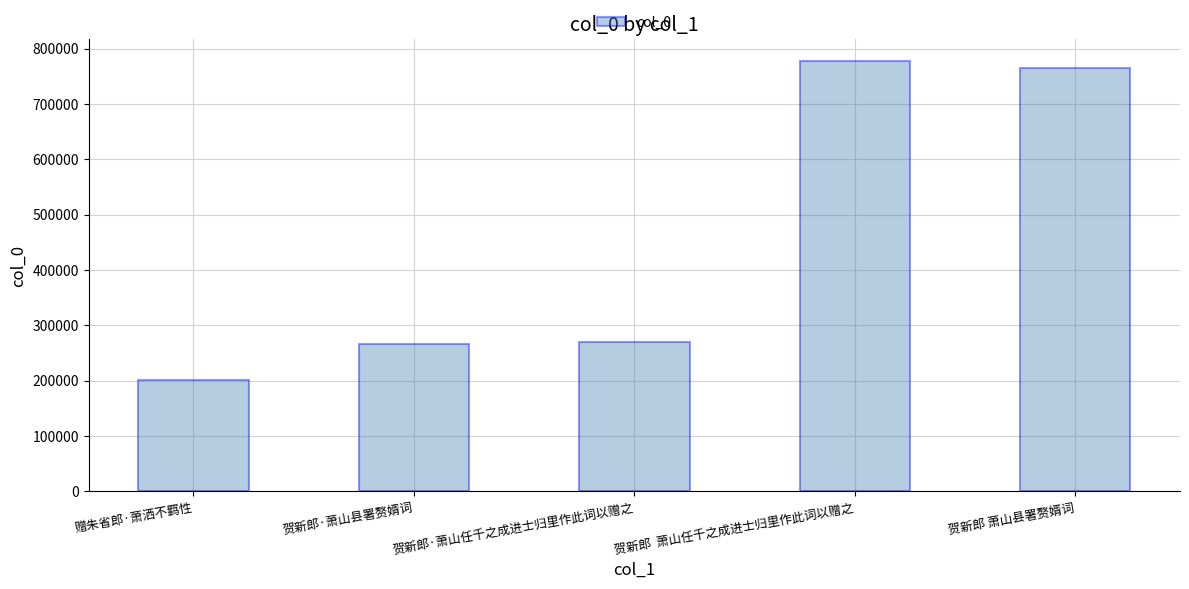

What is the label of the 4th bar from the right?

贺新郎·萧山县署赘婿词